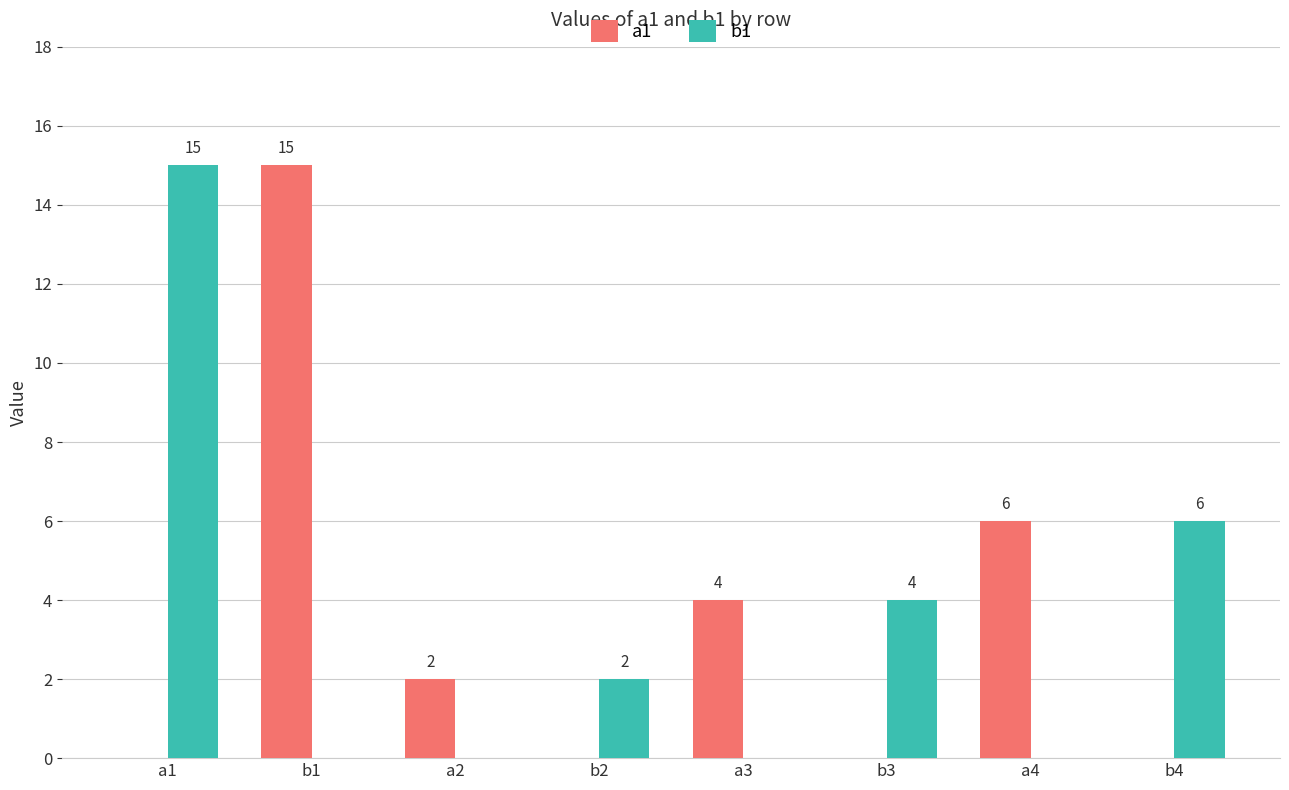

The value of b1 at b3 is 4. True or false?

True